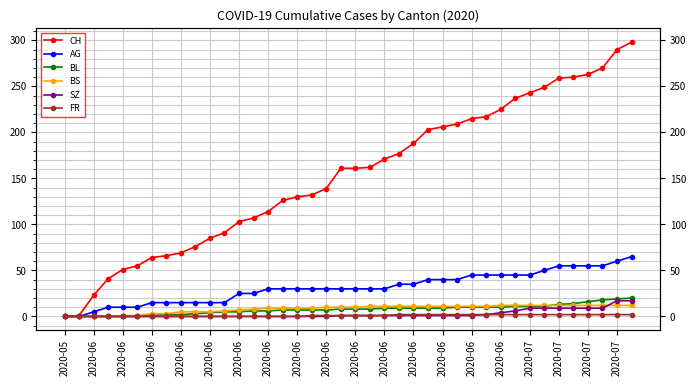

Read the BL value at 2020-06.

6